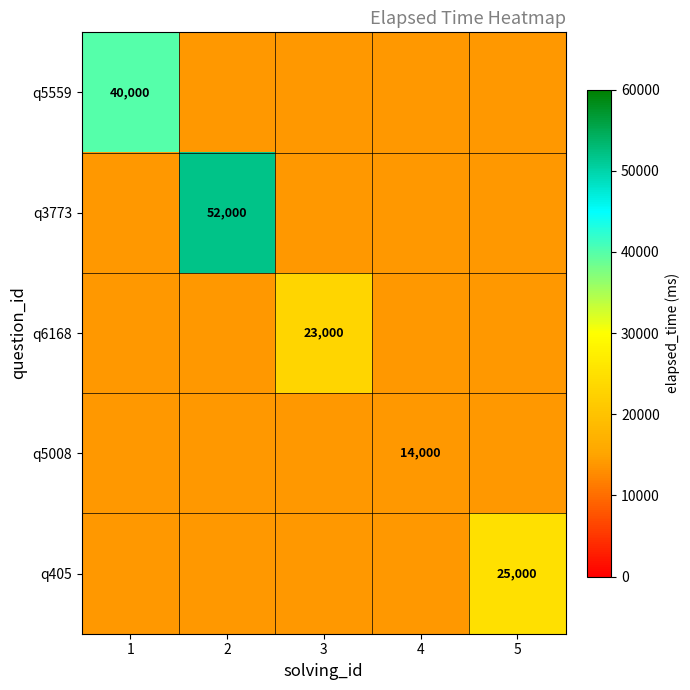

Is it true that q3773 equals 88298 at 2?

False